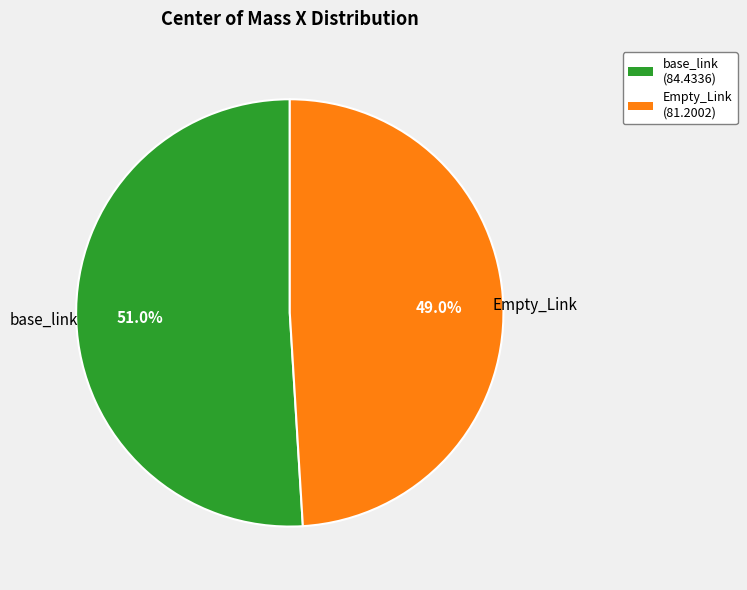

Approximately how many times larger is the value at Empty_Link compared to base_link?

1.0